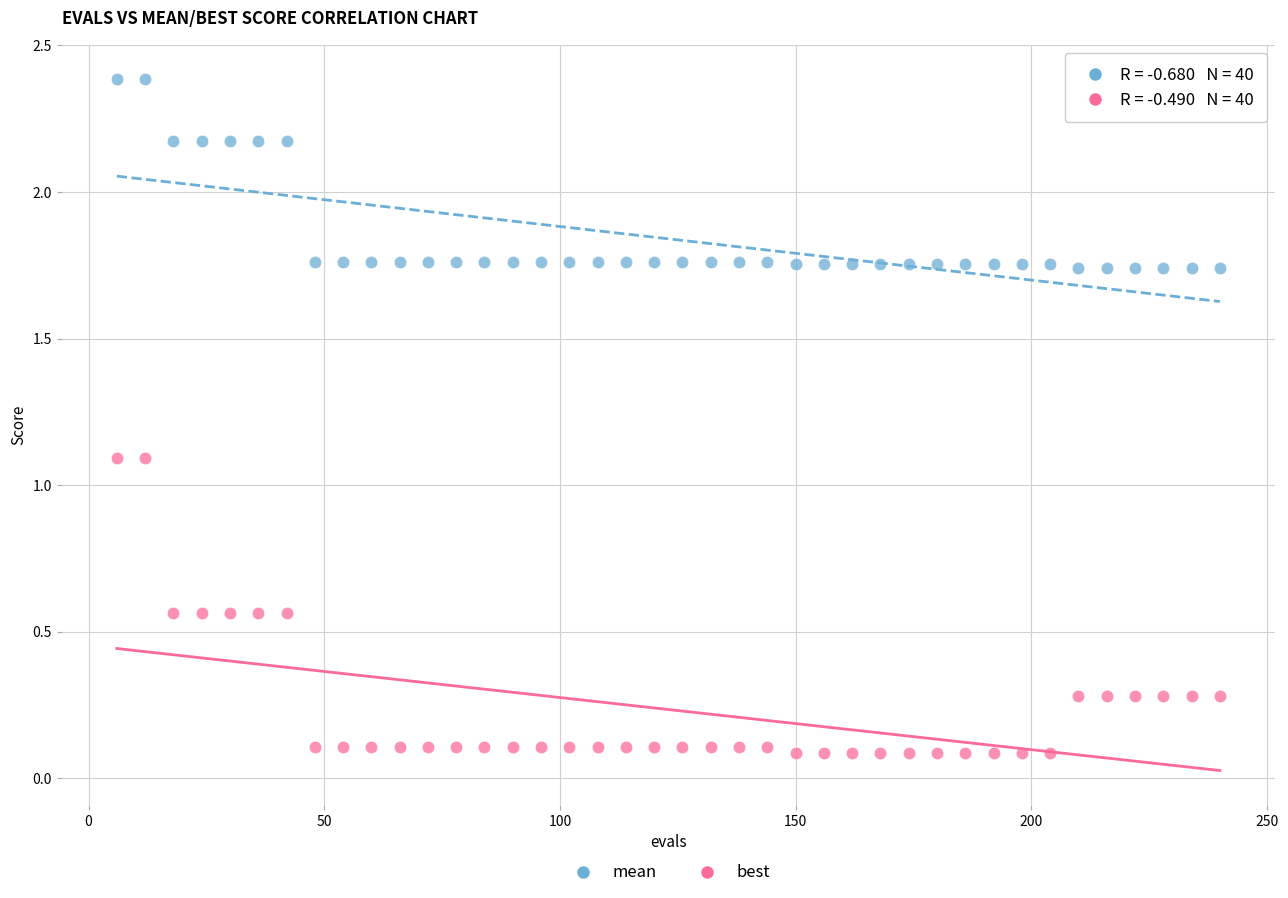

Which series has the widest spread of Y values?

best